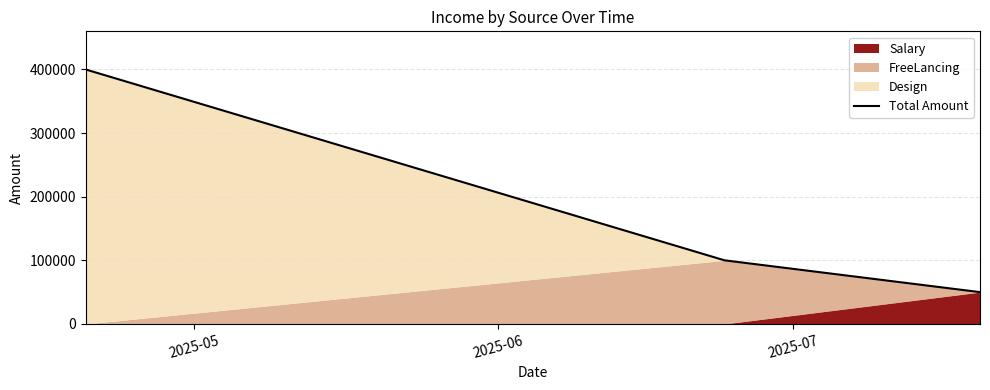

Where does the data first go above 100000?

2025-05